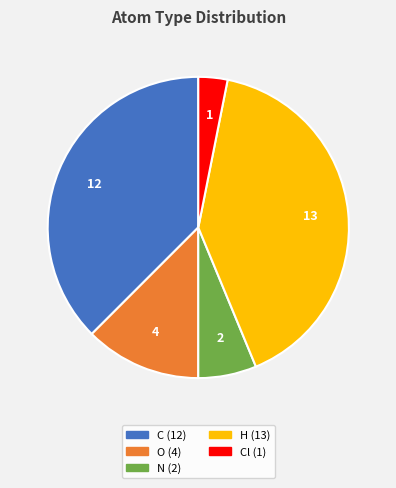

Is there a majority slice in this chart?

No